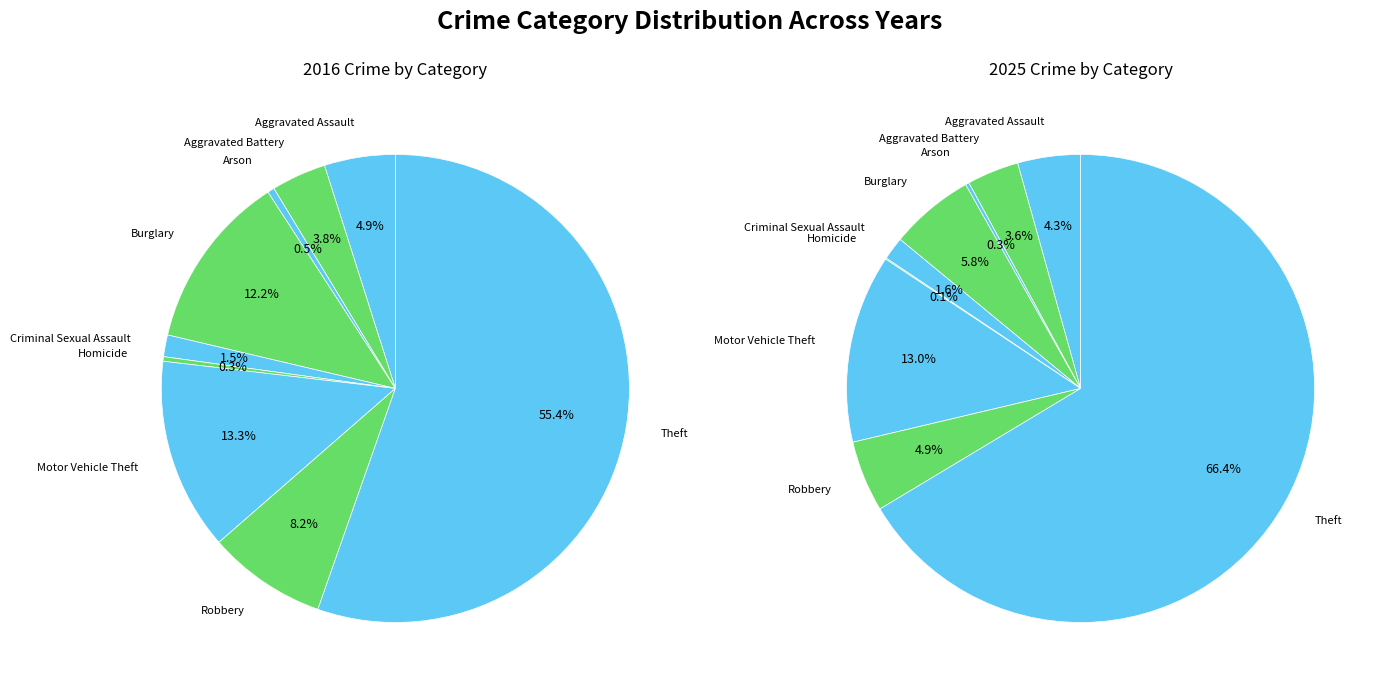

Which series has the largest range (max minus min)?

values_2025